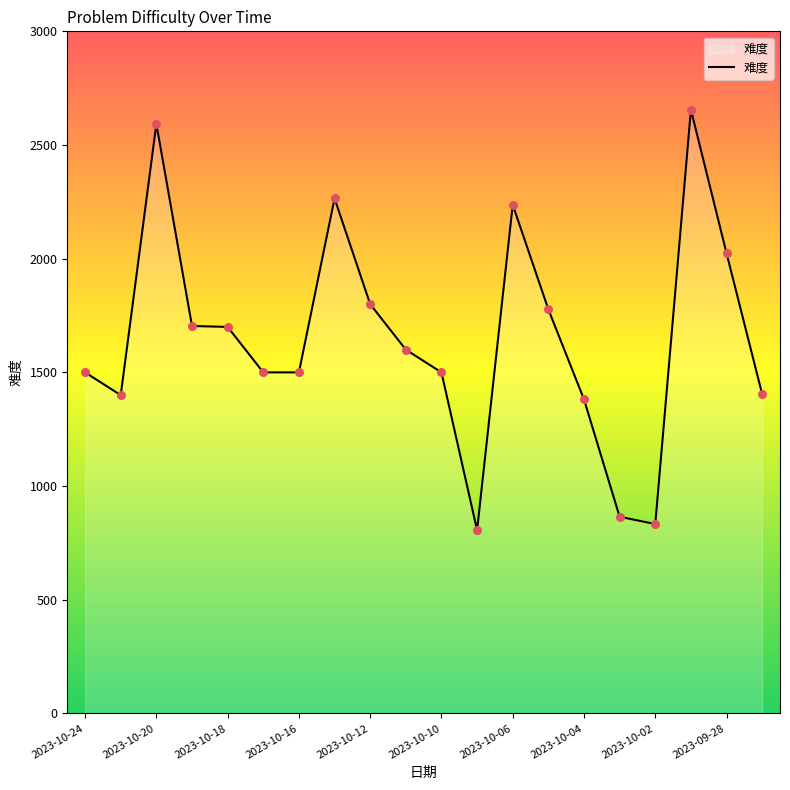

What is the minimum value shown in the chart?

806